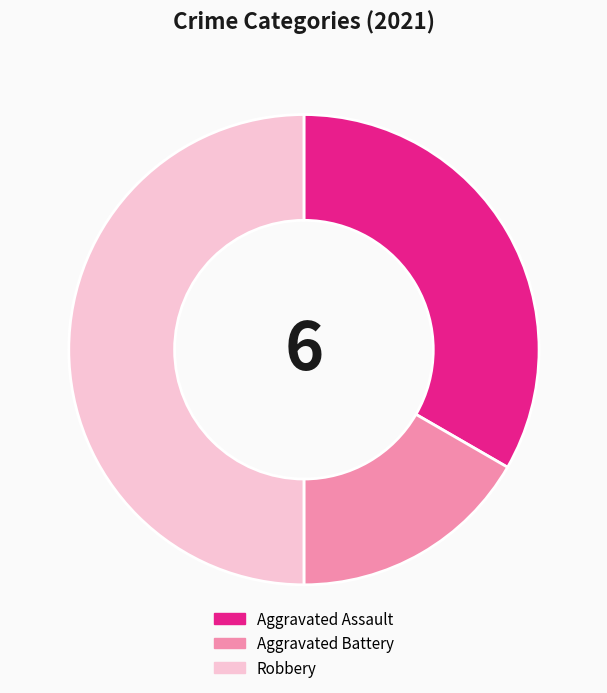

Which category has the smallest portion of the pie?

Aggravated Battery